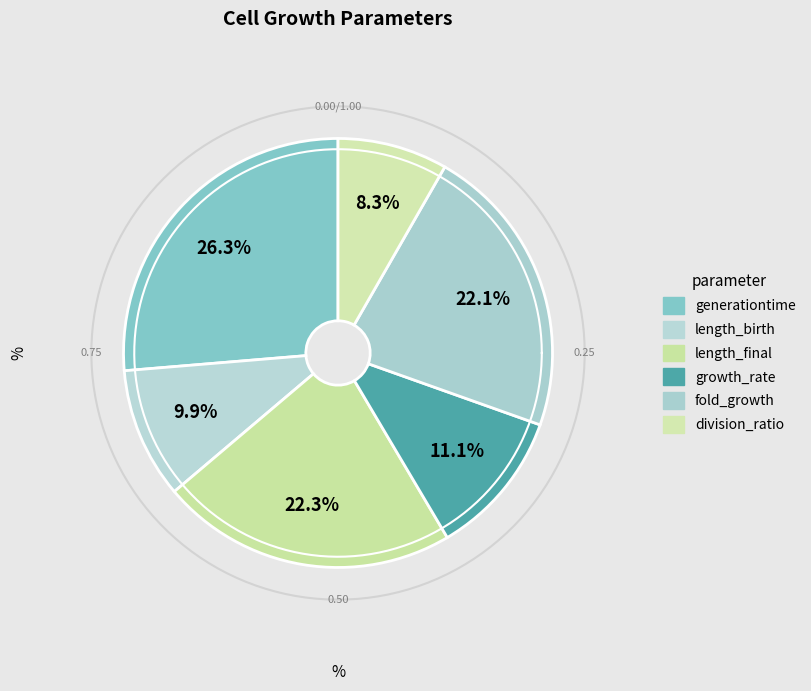

Which slice is the smallest?

division_ratio